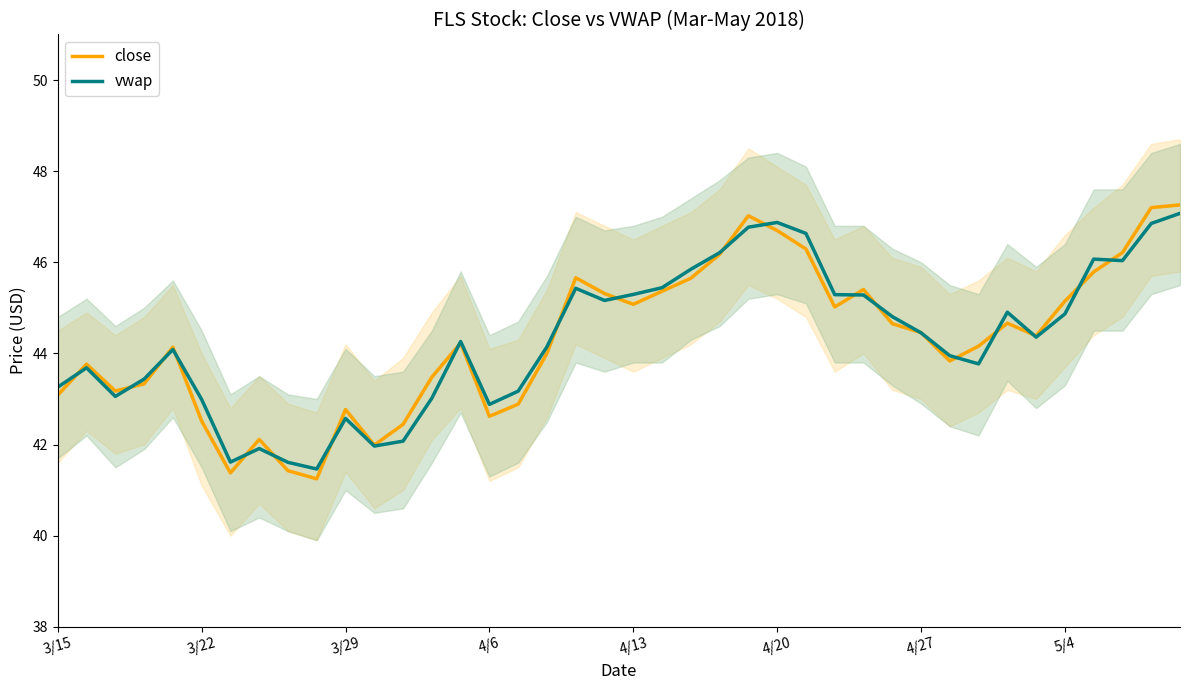

Is this an area chart (filled region under the line)?

No